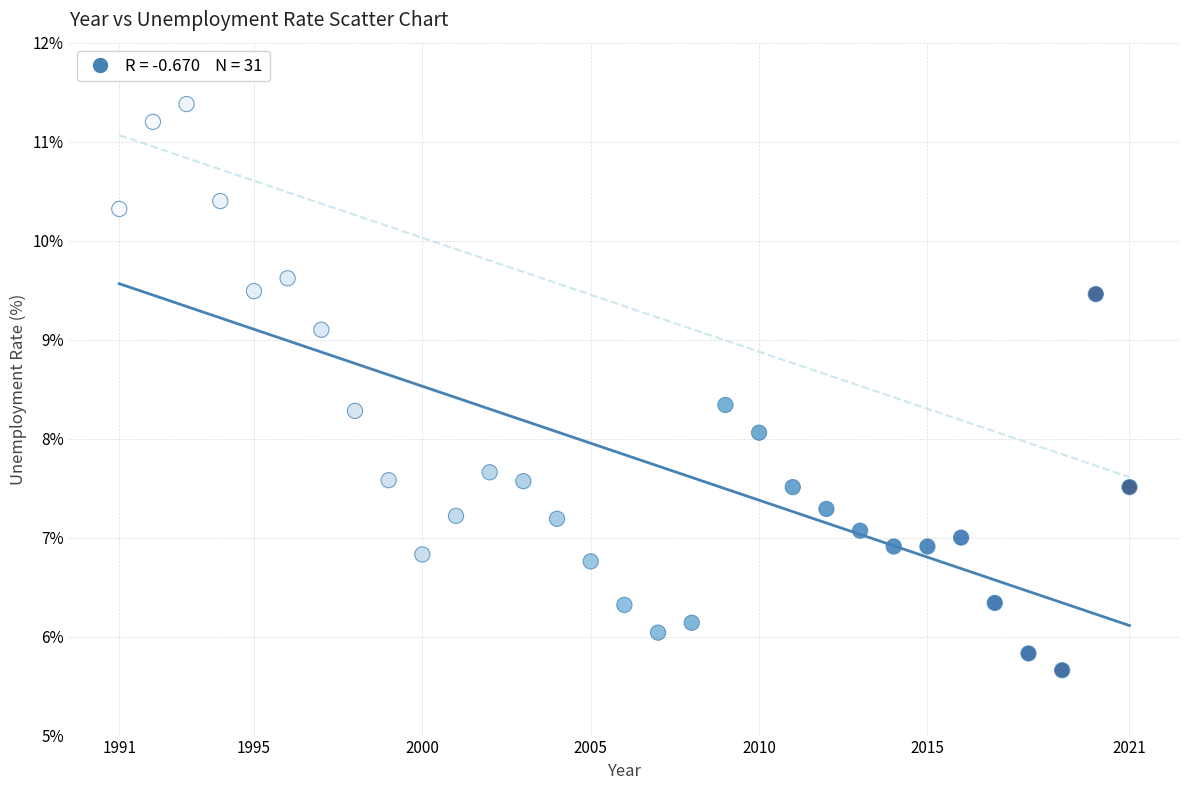

What is the range of Y values (max minus min)?

5.7